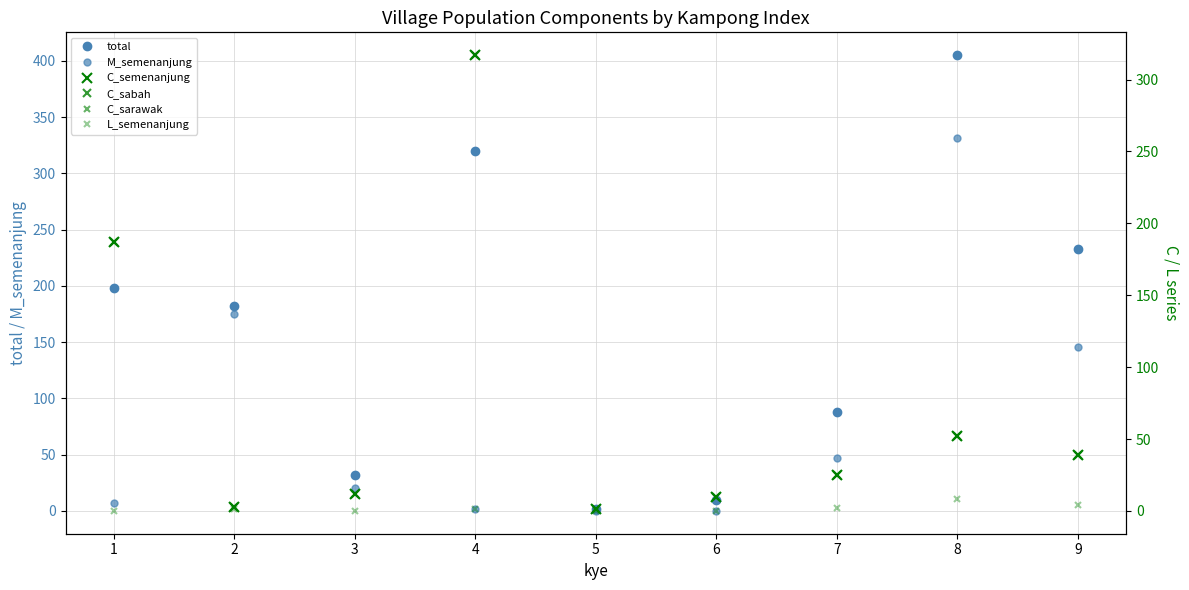

How many data points does each series have?

9